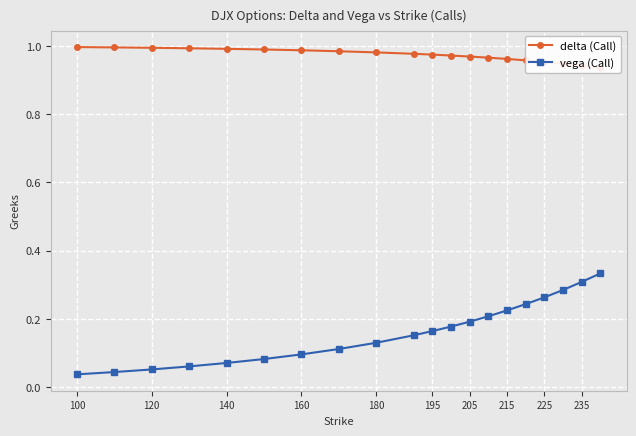

Count the vega (Call) values in the range 0 to 1.

20